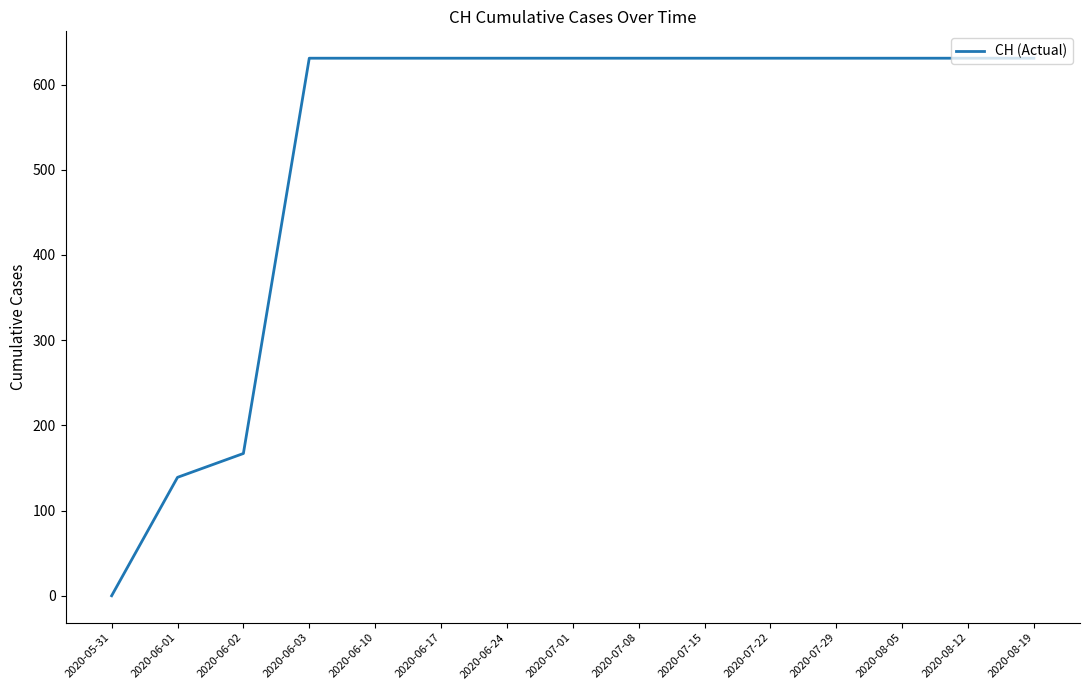

Is this an area chart (filled region under the line)?

No